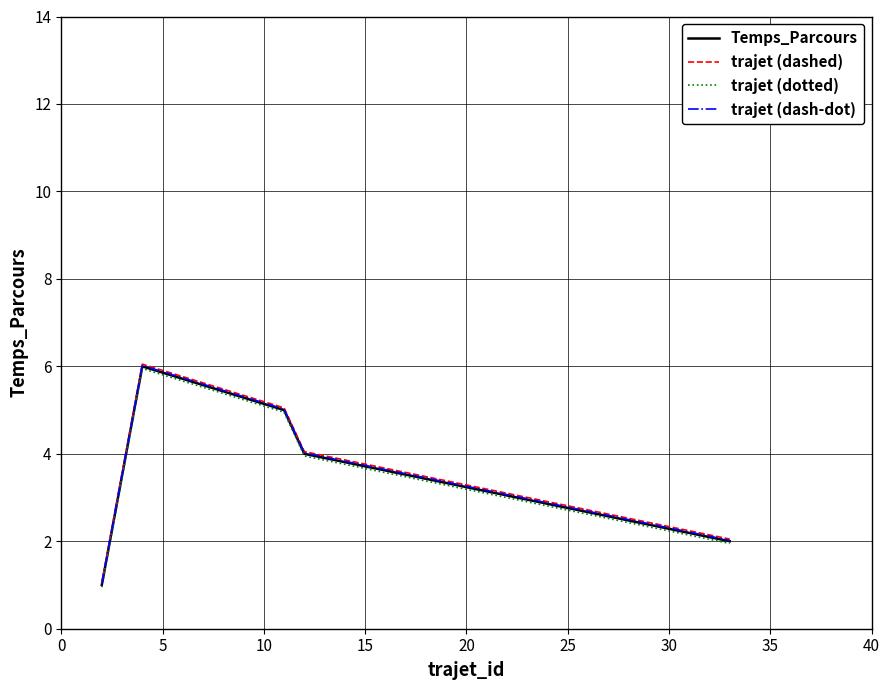

What is the maximum value for trajet (dash-dot)?

6.0